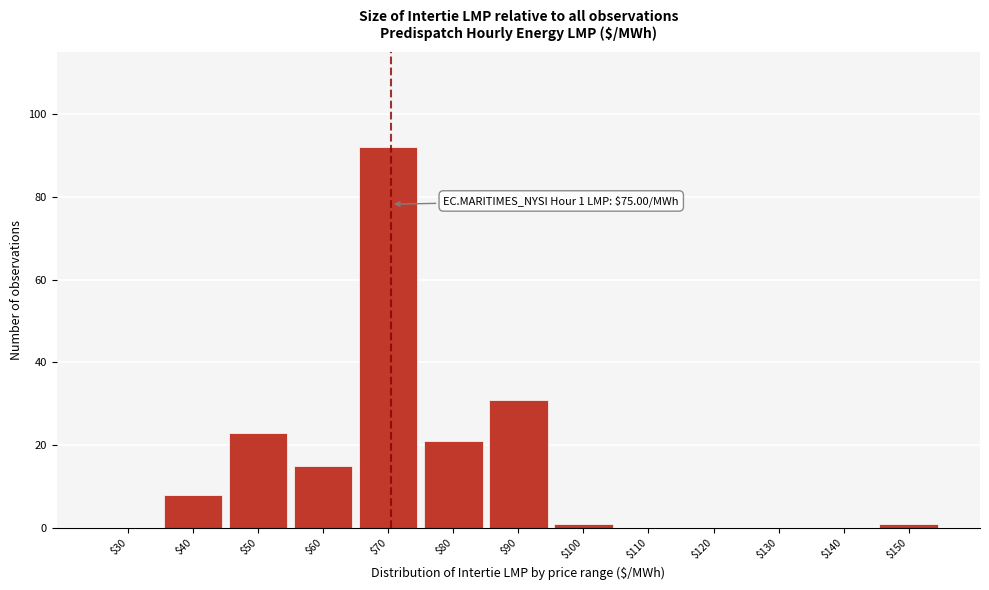

The value at $50 is 23. True or false?

True